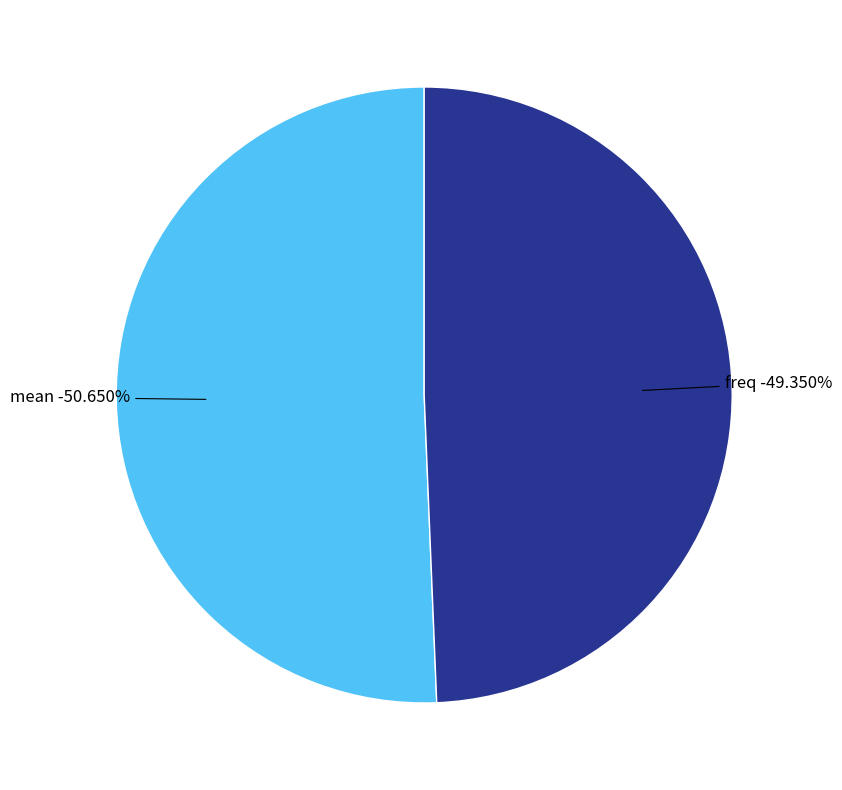

How many slices are in this pie chart?

2